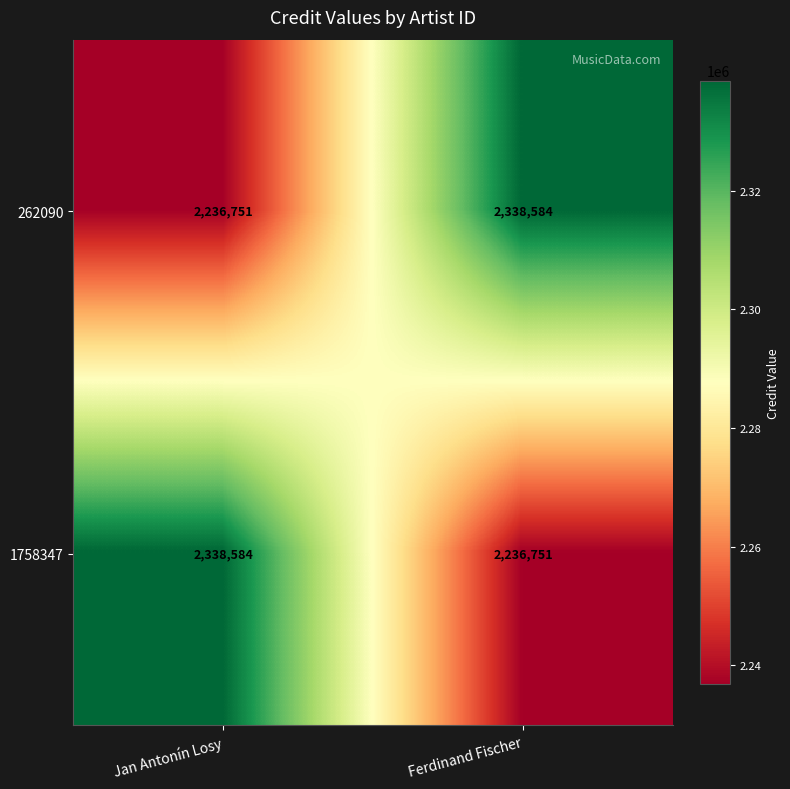

What is the approximate value of 1758347 at Jan Antonín Losy, to the nearest 50?

2338600